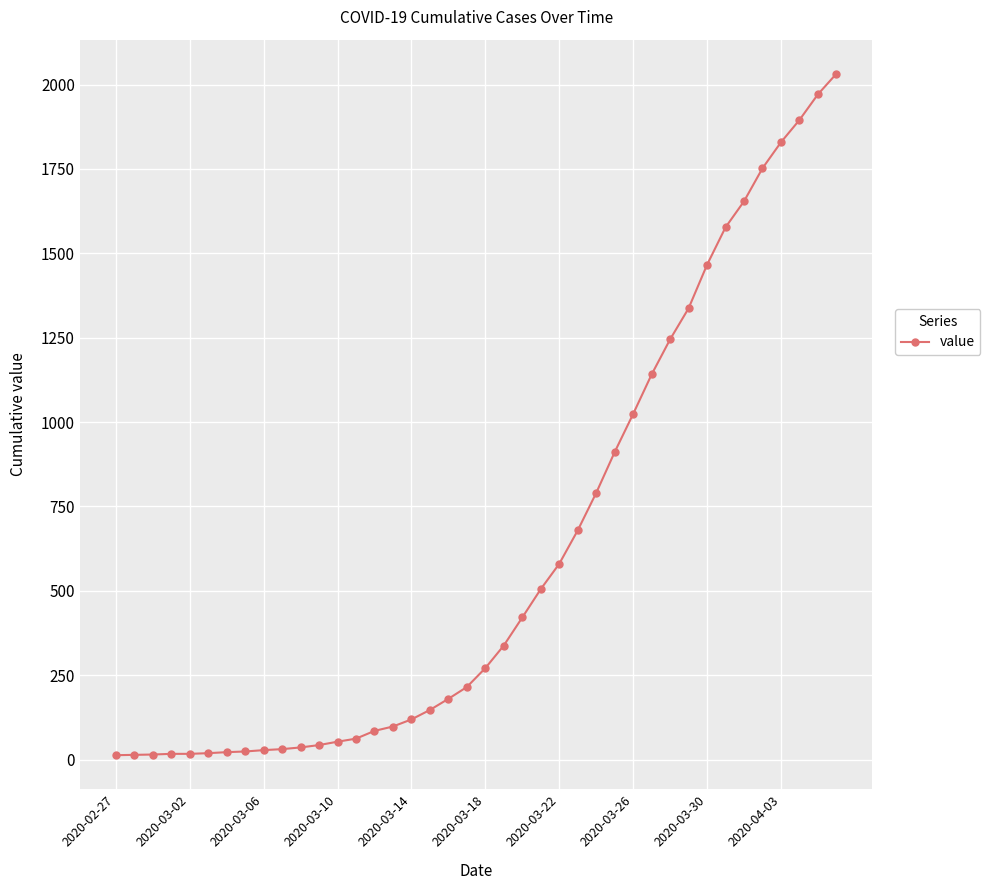

What is the average value?

616